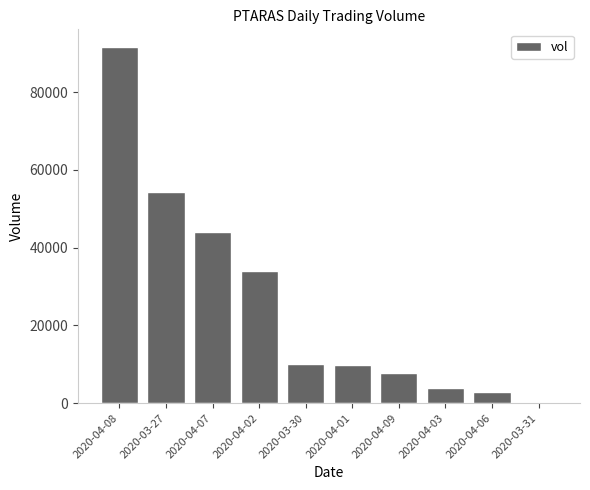

What is the greatest value displayed?

91600